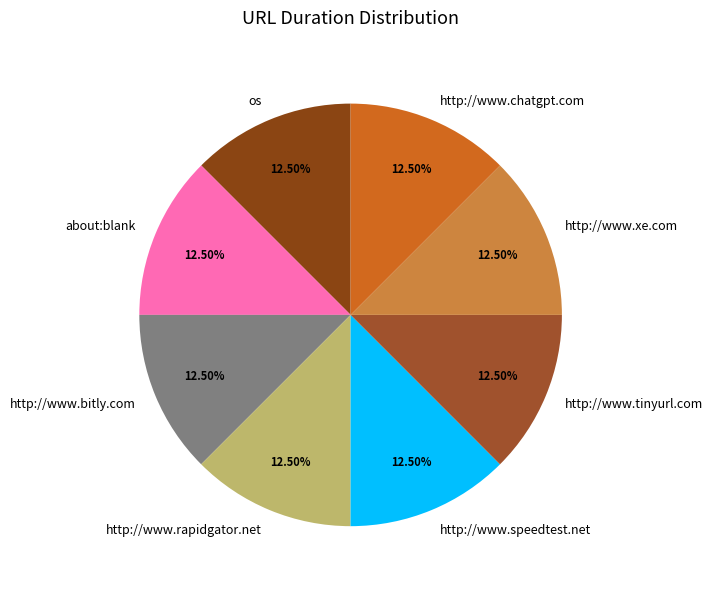

Combined, do http://www.chatgpt.com and about:blank account for over 50%?

No